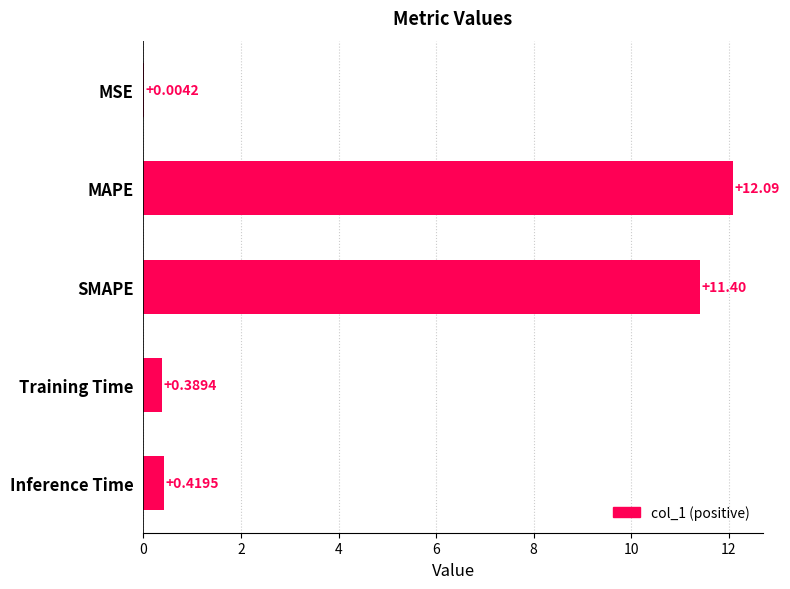

At which label is the value closest to 6?

SMAPE